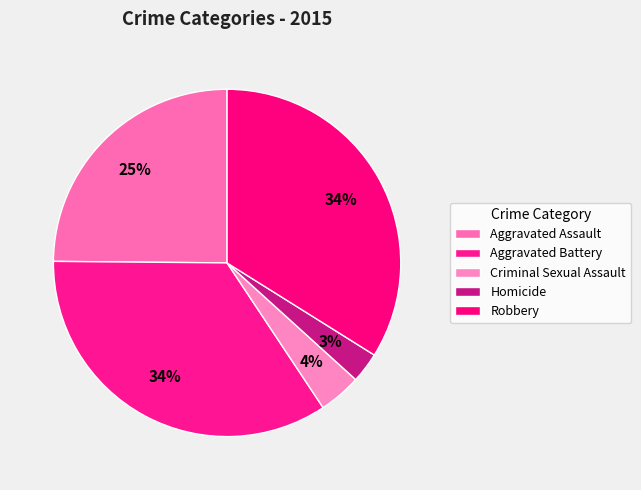

Count the number of slices in the pie.

5